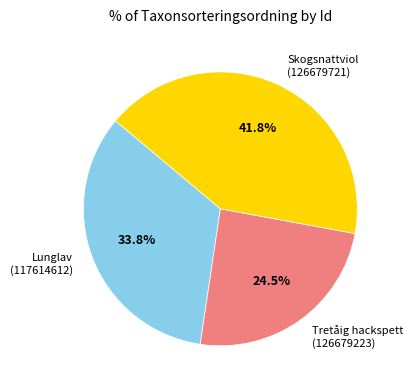

Between Tretåig hackspett (126679223) and Lunglav (117614612), which is larger?

Lunglav (117614612)